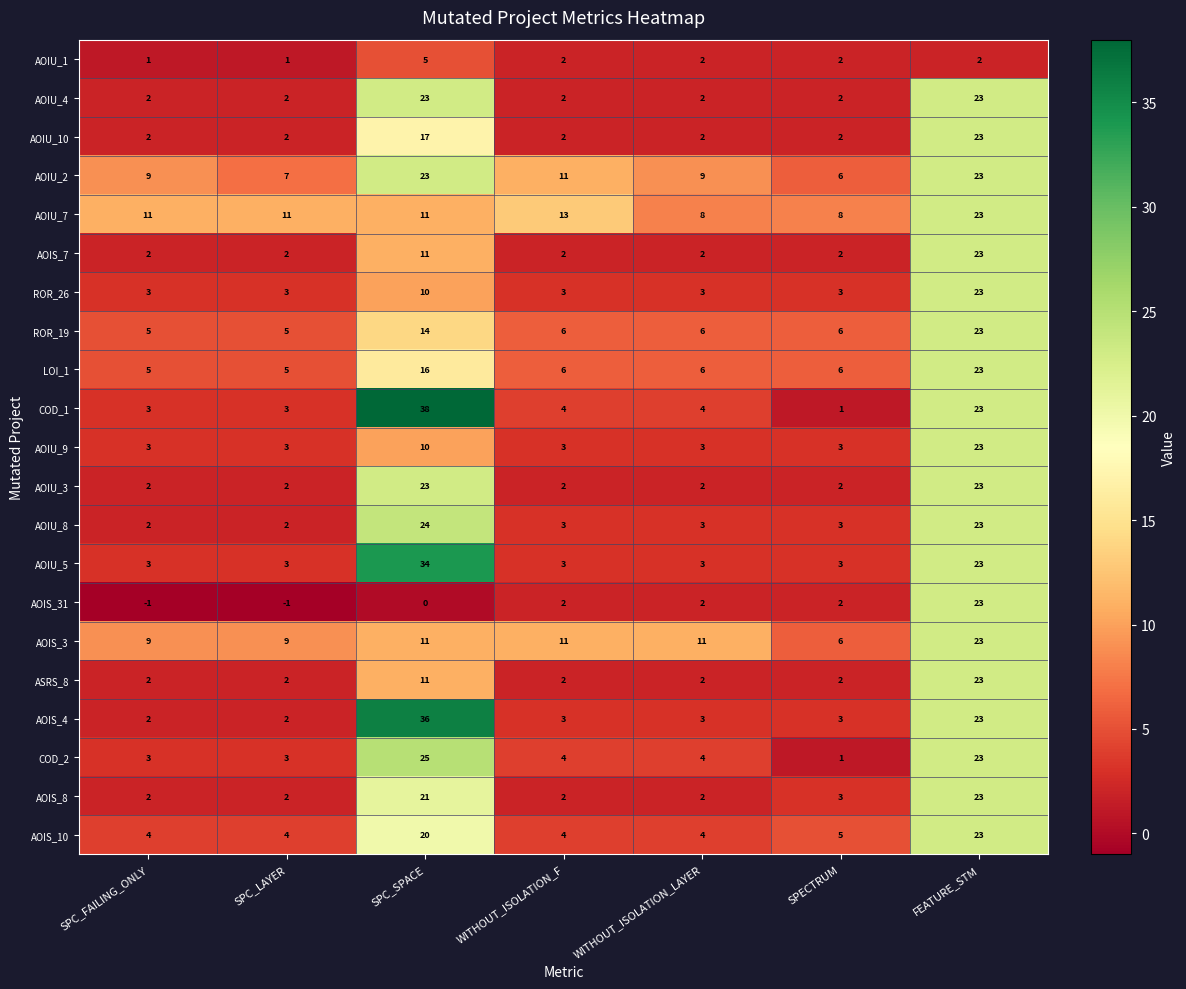

The value of AOIU_7 at FEATURE_STM is 23. True or false?

True